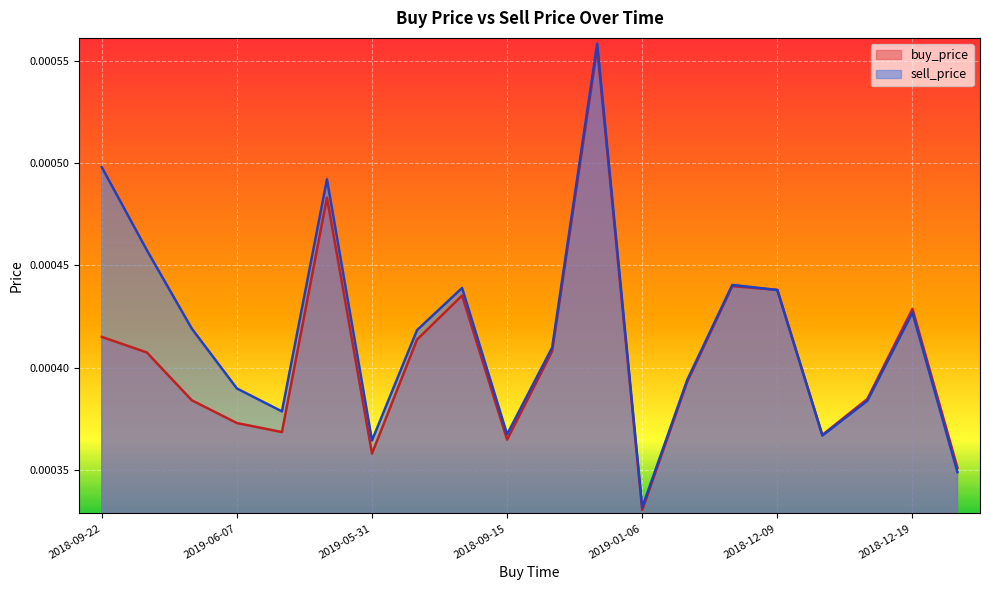

Where is the first local maximum for buy_price?

2018-10-14